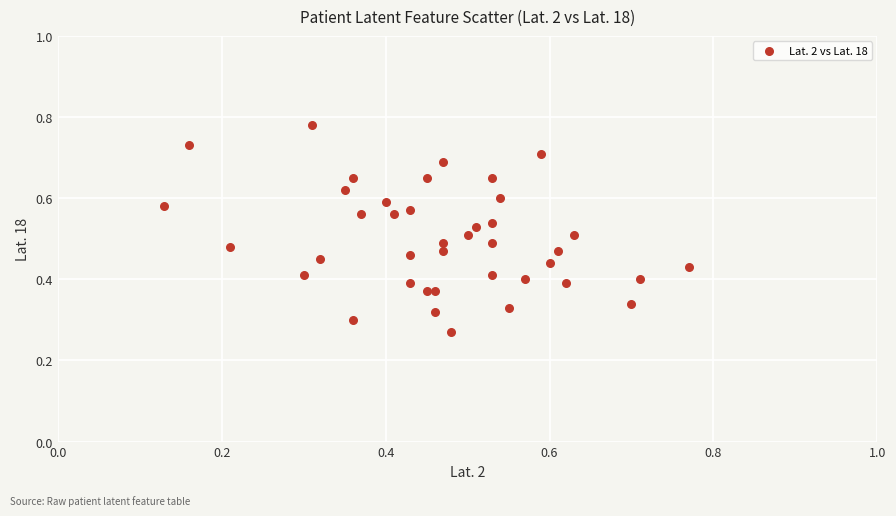

How many points are shown in the scatter plot?

40